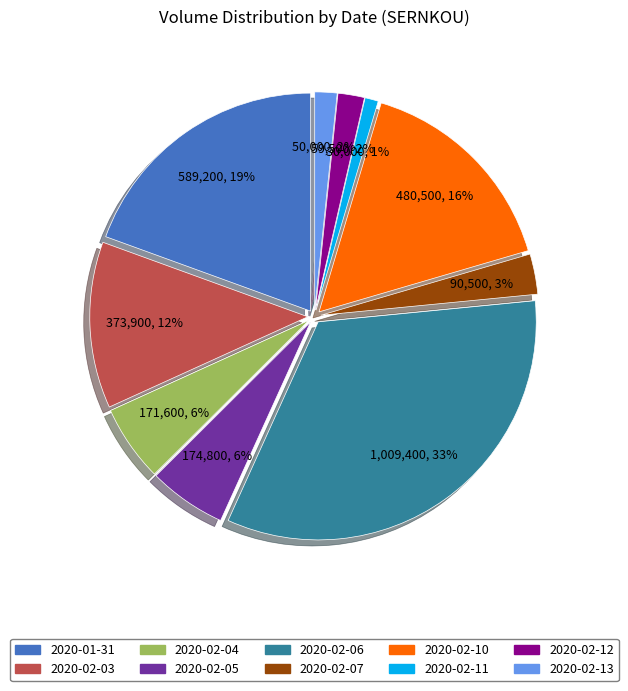

Is the sum of 2020-02-03 and 2020-02-05 greater than half?

No